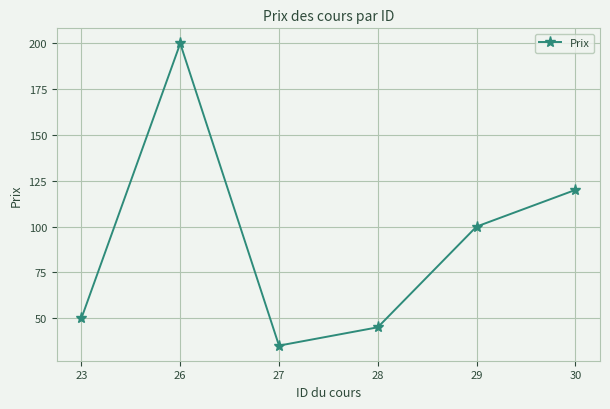

Which category has the highest value across all series?

26